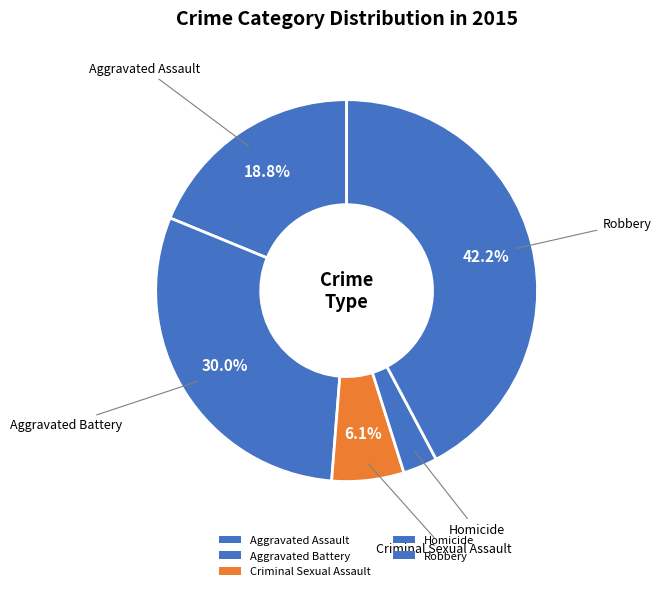

Does any single category account for the majority?

No